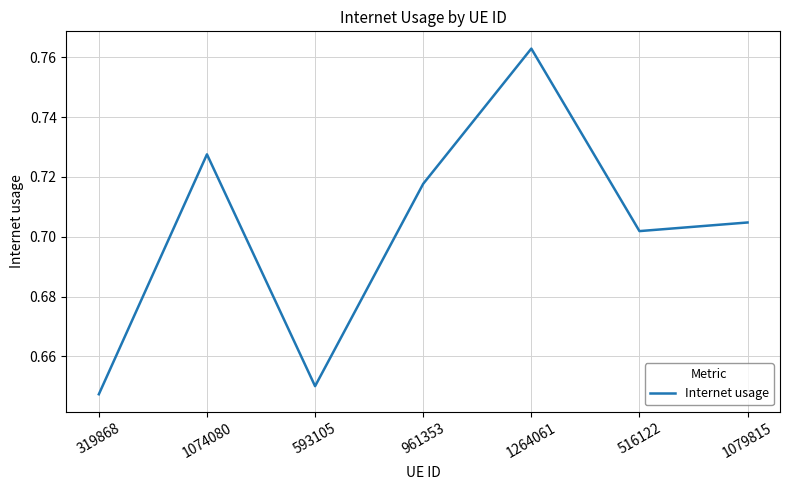

Count the values in the range 0 to 1.

7